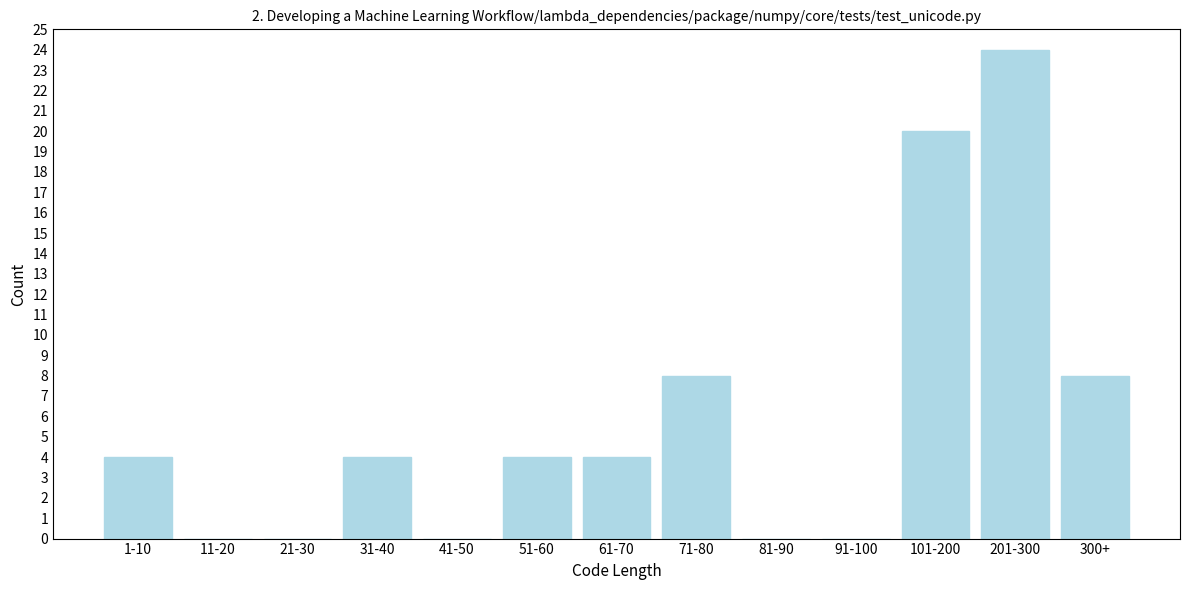

Reading left to right, extract all data points from this chart.

1-10=4	11-20=0	21-30=0	31-40=4	41-50=0	51-60=4	61-70=4	71-80=8	81-90=0	91-100=0	101-200=20	201-300=24	300+=8